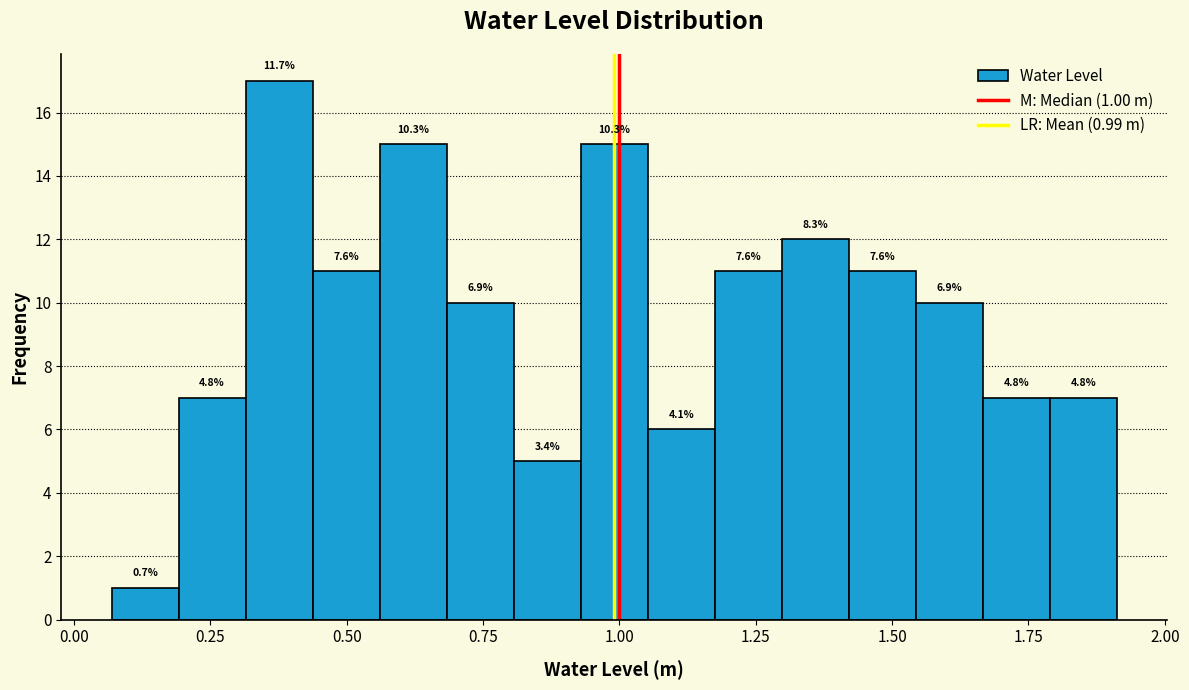

Read against the x-axis, roughly where is the centre of the tallest bar?

0.40